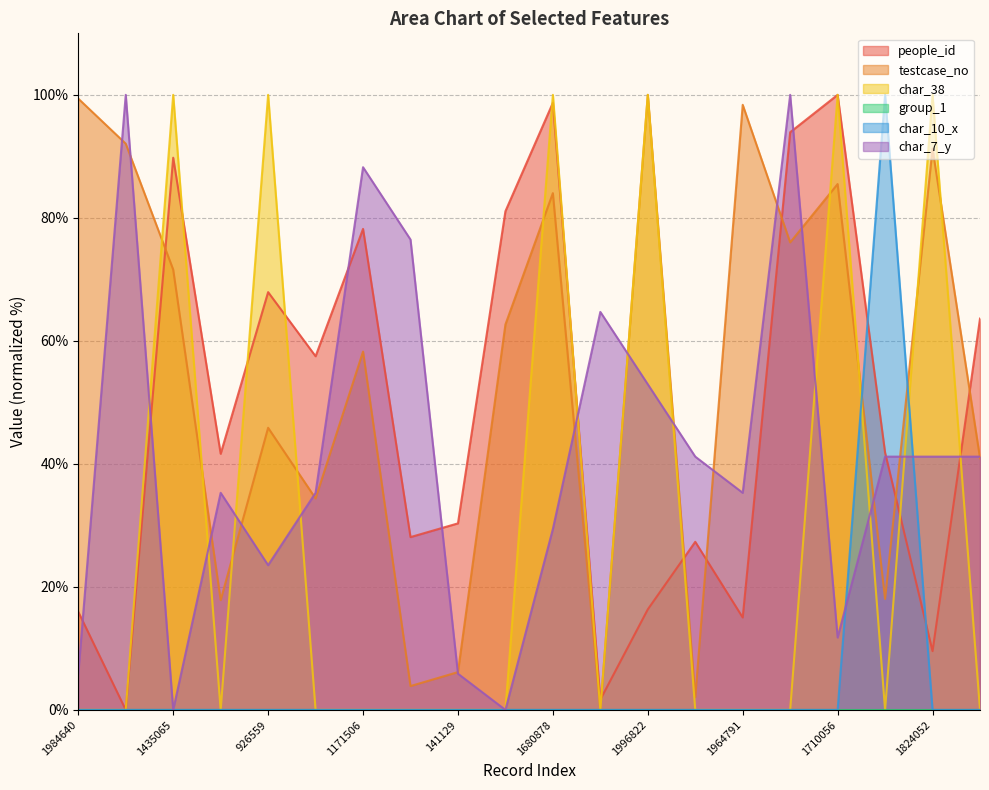

Where does the testcase_no series first go above 62?

1984640